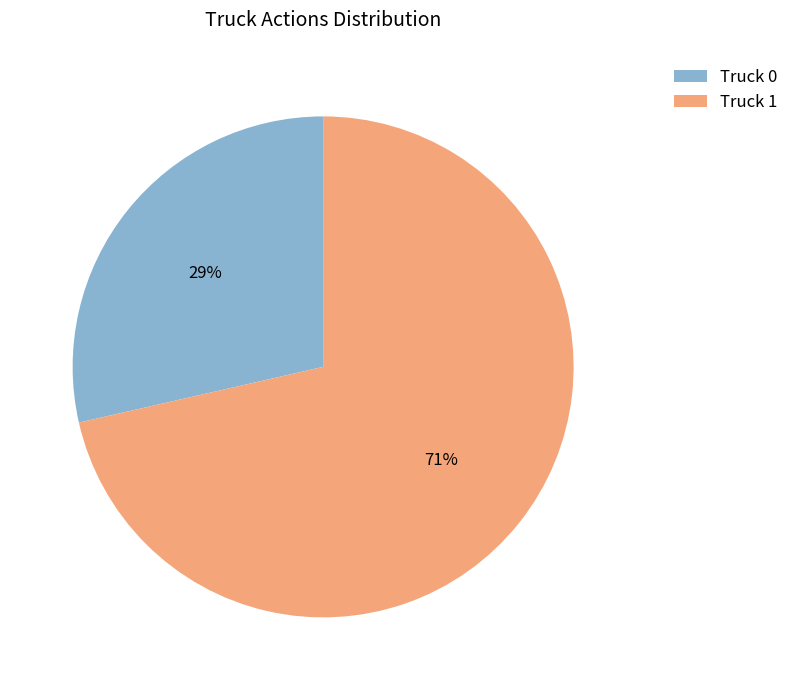

To the nearest percent, what portion does Truck 1 represent?

71%